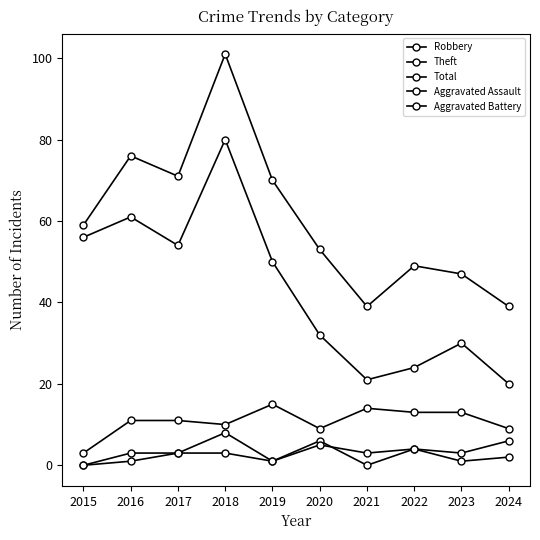

List the series in order of their peak value, highest first.

Total, Theft, Robbery, Aggravated Battery, Aggravated Assault